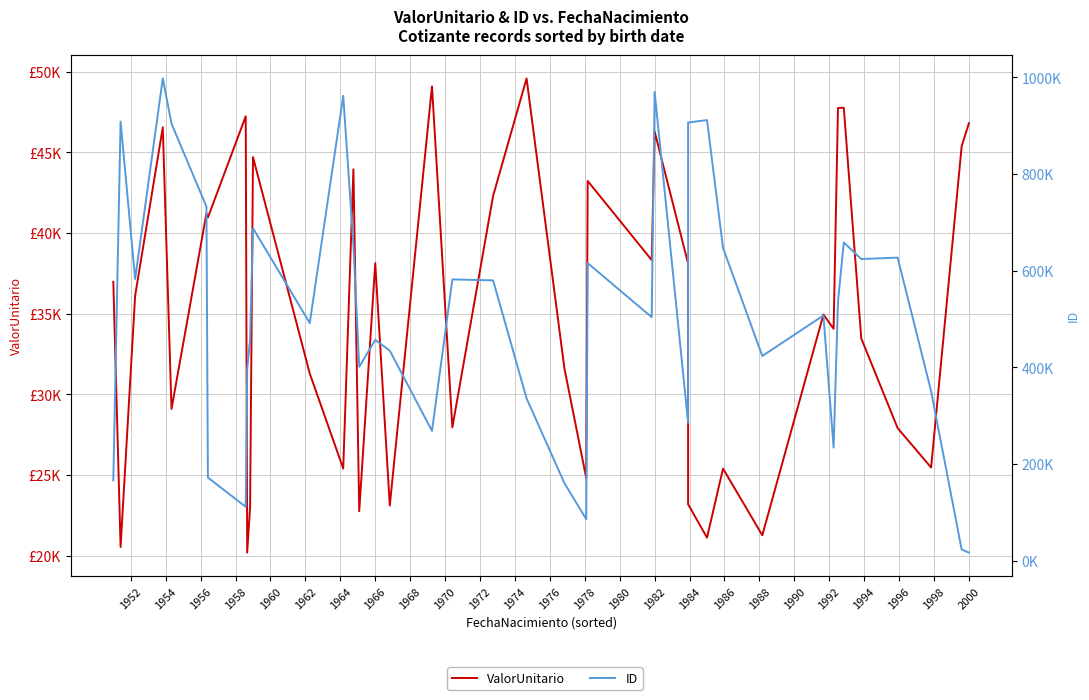

Which series ends up on top after the final intersection of ID and ValorUnitario?

ValorUnitario